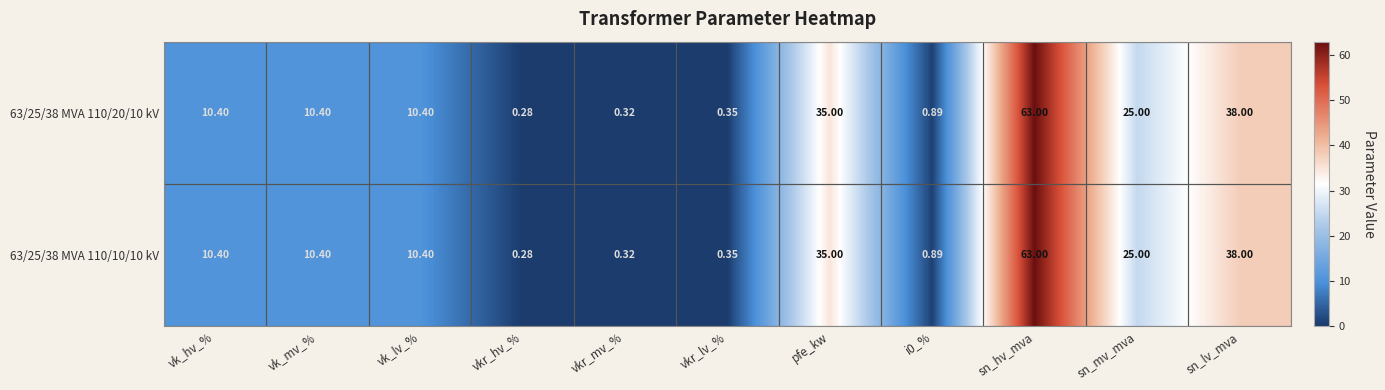

Where does the 63/25/38 MVA 110/20/10 kV series first go above 10?

vk_hv_%